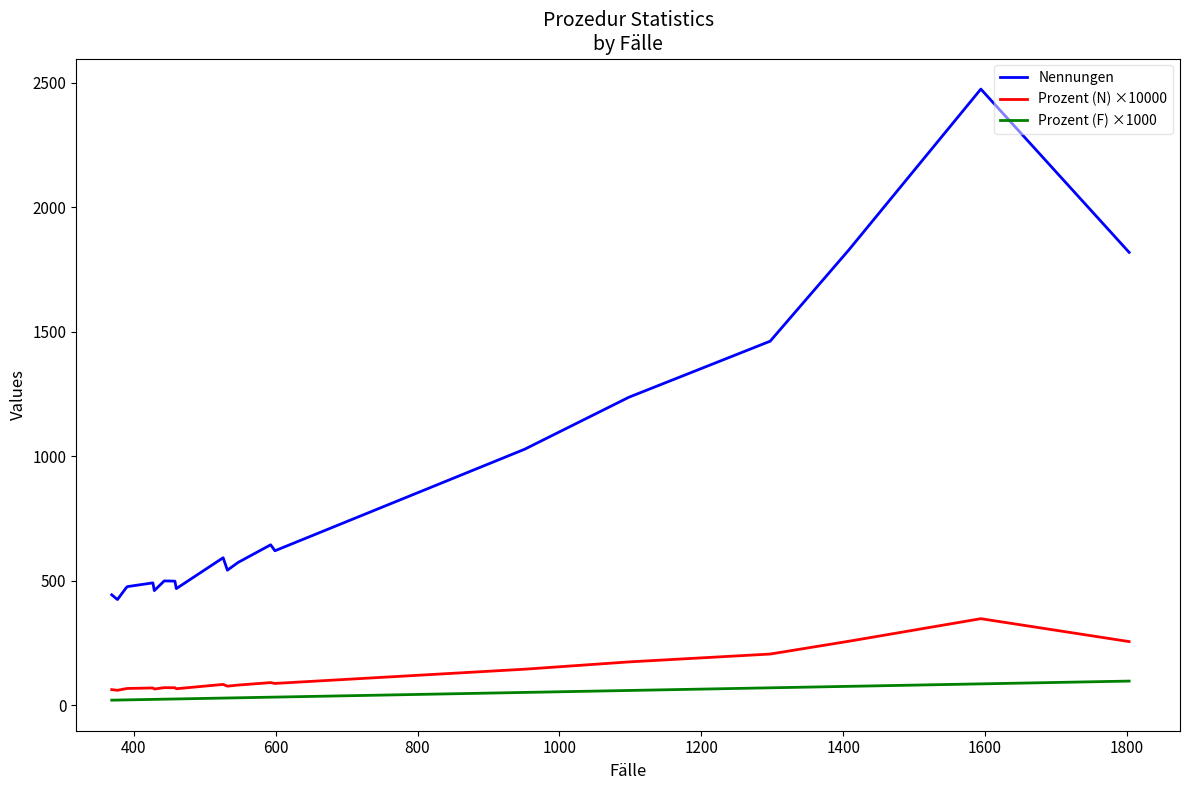

Does the chart have visible grid lines?

No